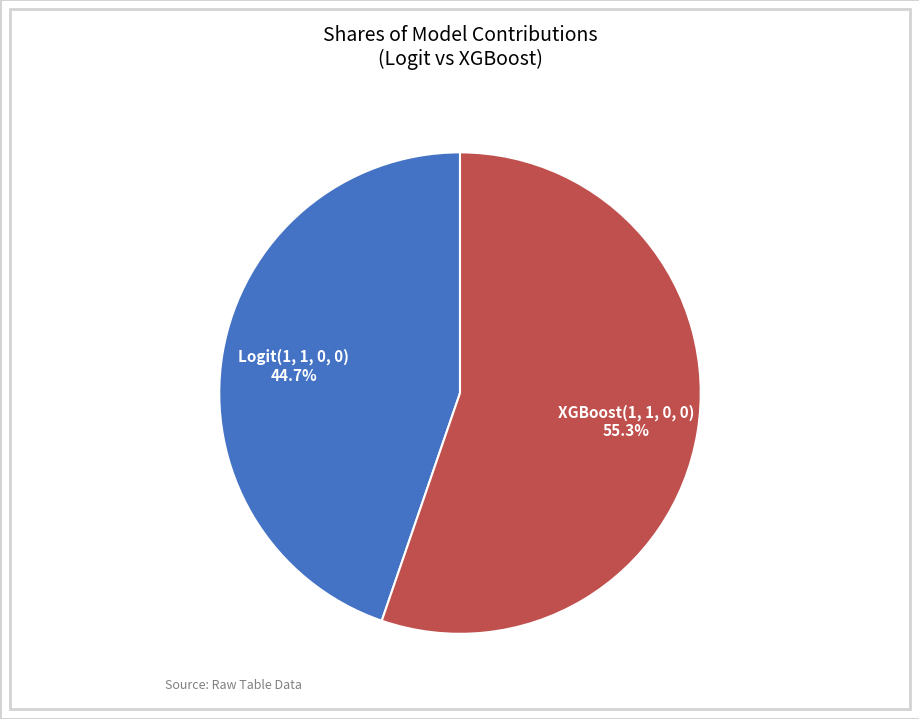

Which category has the biggest portion of the pie?

XGBoost(1, 1, 0, 0)